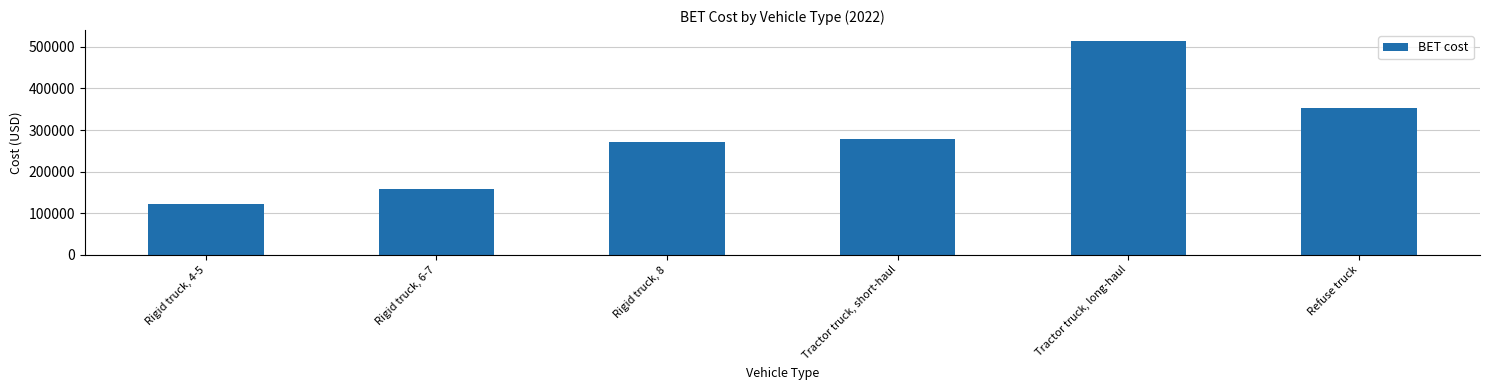

Between Tractor truck, long-haul and Rigid truck, 6-7, which is larger?

Tractor truck, long-haul